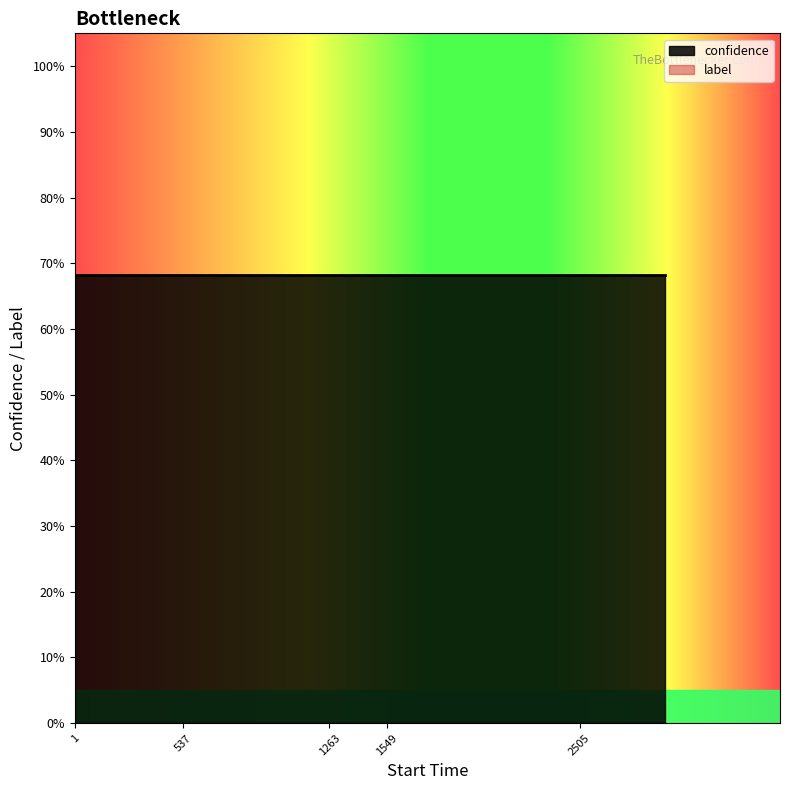

Reading right to left, transcribe all the data shown in this chart.

confidence: 0.7	0.7	0.7	0.7	0.7	0.7	0.7	0.7	0.7	0.7	0.7	0.7	0.7	0.7	0.7
label: 0.0	0.0	0.0	0.0	0.0	0.0	0.0	0.0	0.0	0.0	0.0	0.0	0.0	0.0	0.0